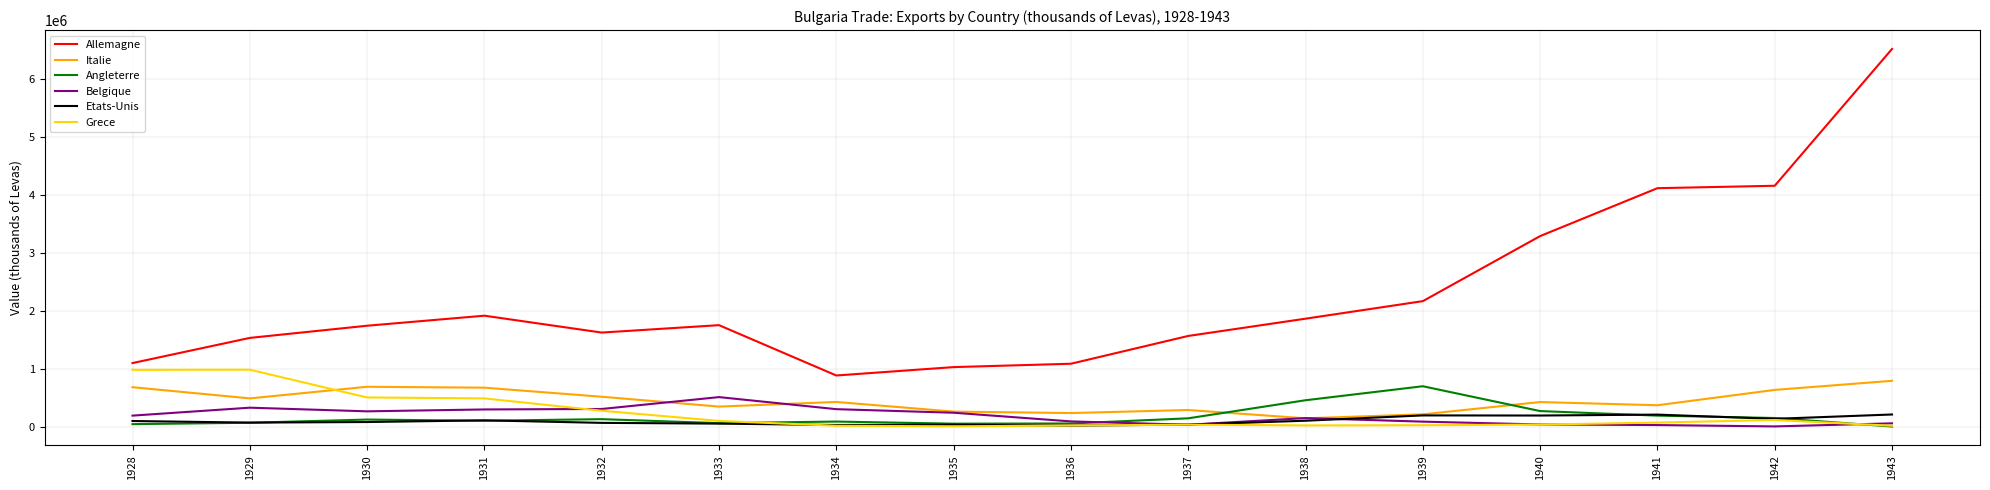

The value of Grece at 1943 is 13967. True or false?

True